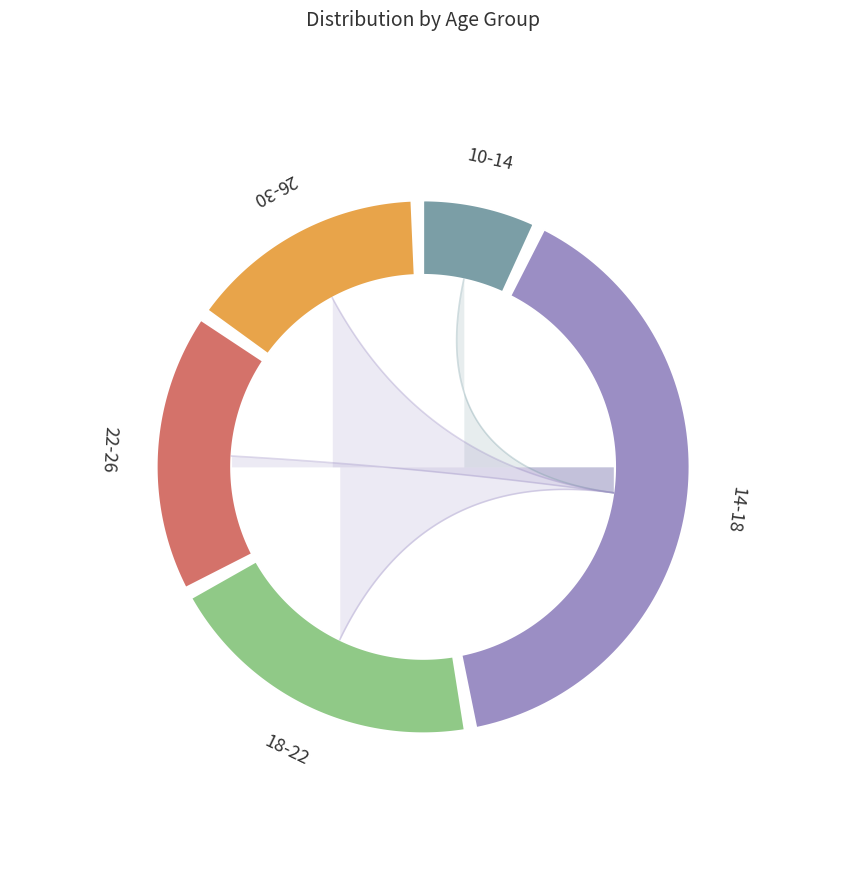

What is the ratio of the value at 26-30 to the value at 14-18?

0.4